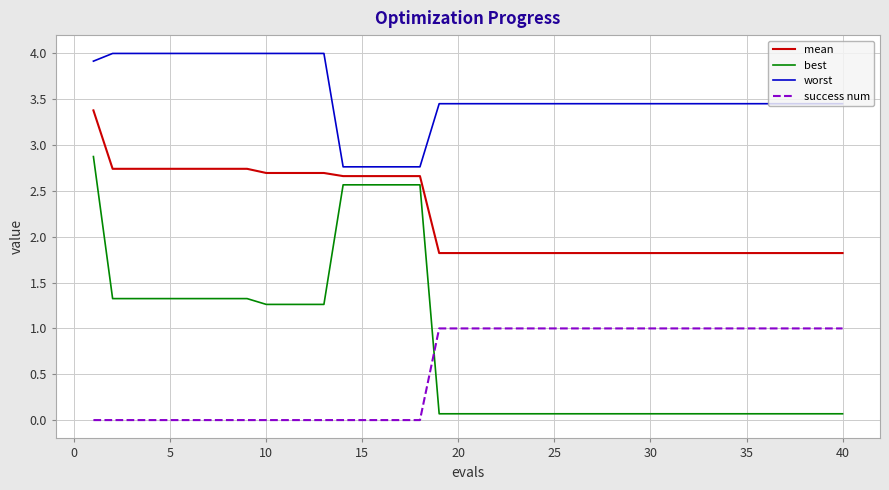

List the series in order of their peak value, lowest first.

success num, best, mean, worst